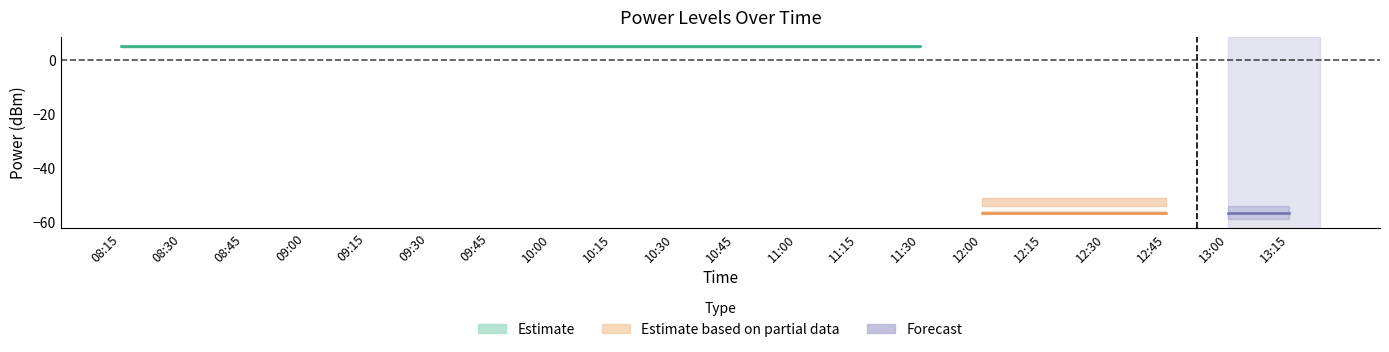

True or false: PowerTLTMmax[dBm] has a value of 5.0 at 09:00.

True